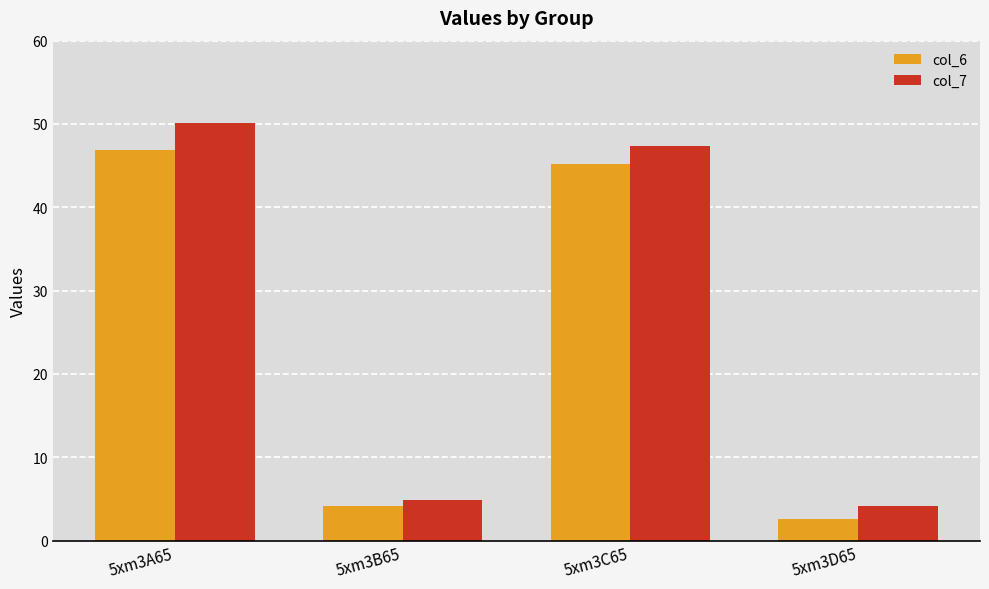

What is the average value of the col_7 series?

26.6